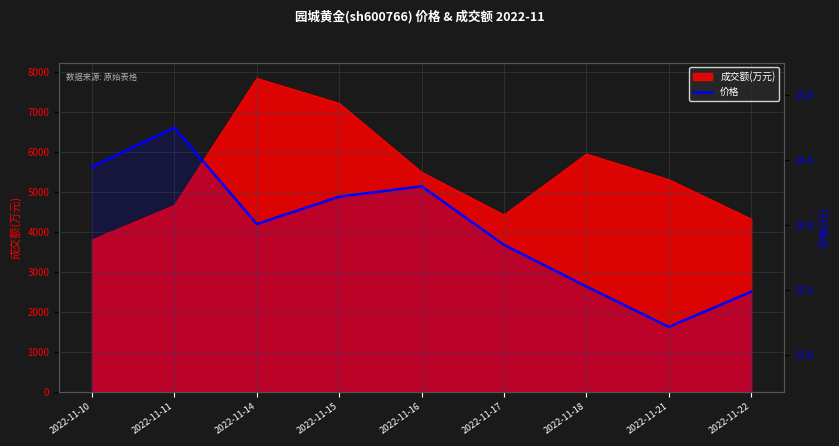

How many data points does each series have?

9